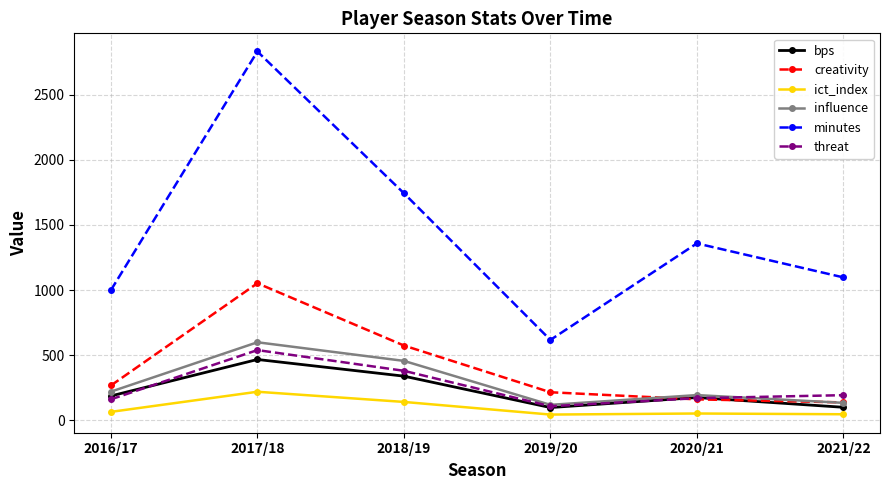

True or false: threat has a value of 380.0 at 2018/19.

True